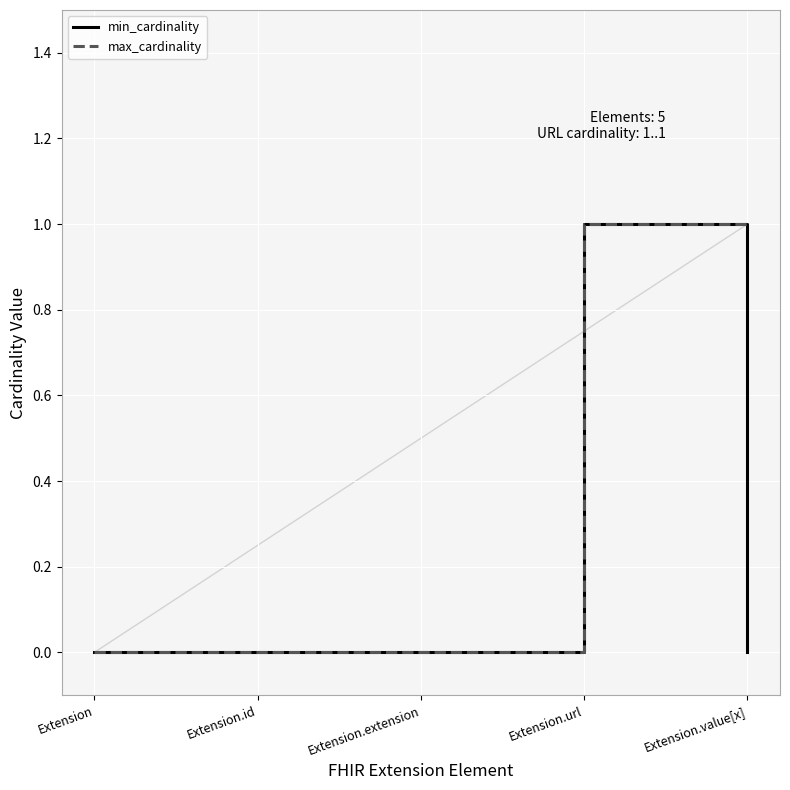

Is this an area chart (filled region under the line)?

No